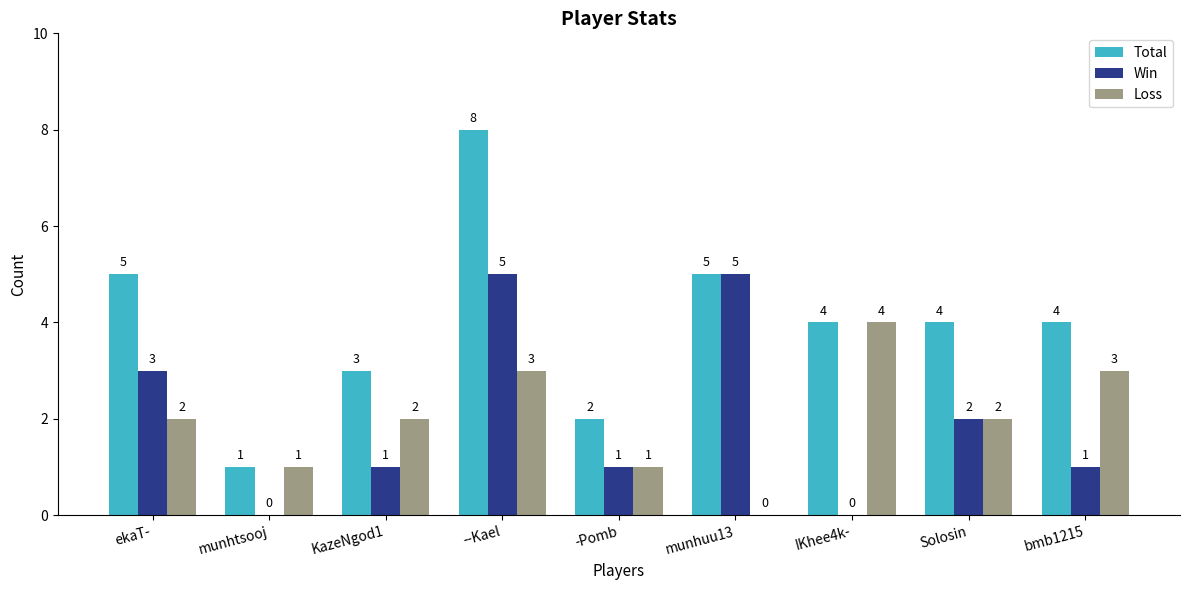

At which category is the sum across all series the highest?

--Kael